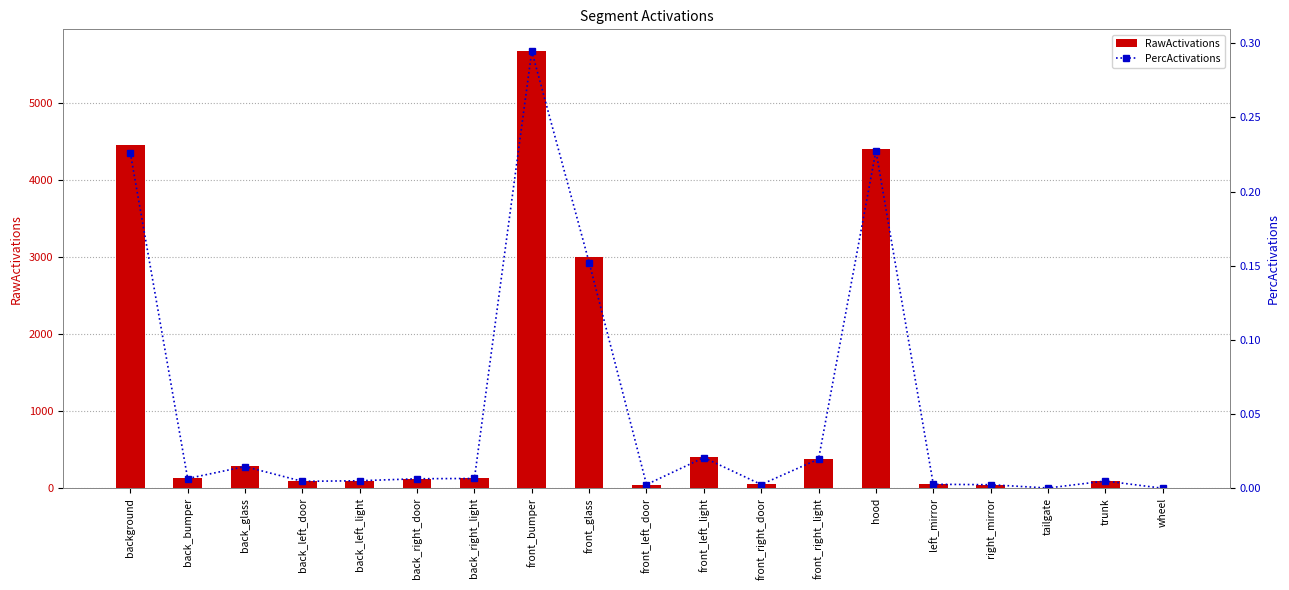

What is the sum of all RawActivations values?

19465.7